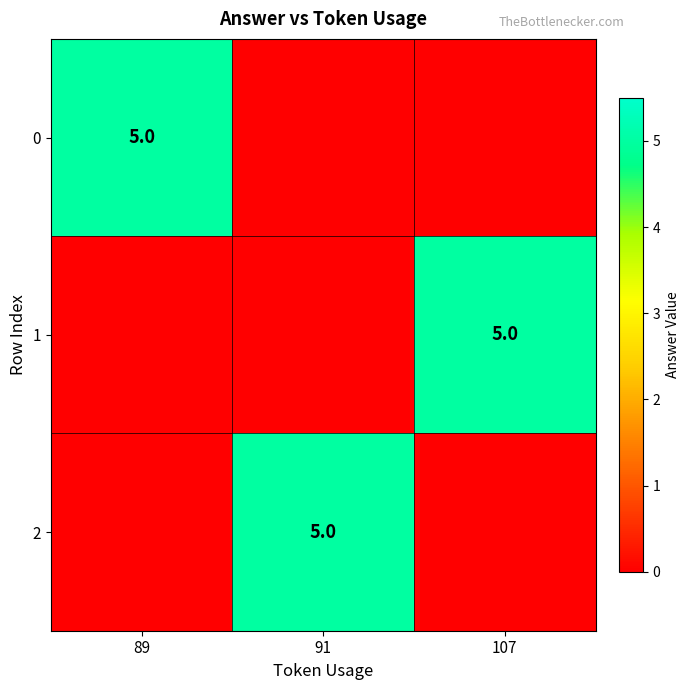

The value of 1 at 107 is 5. True or false?

True